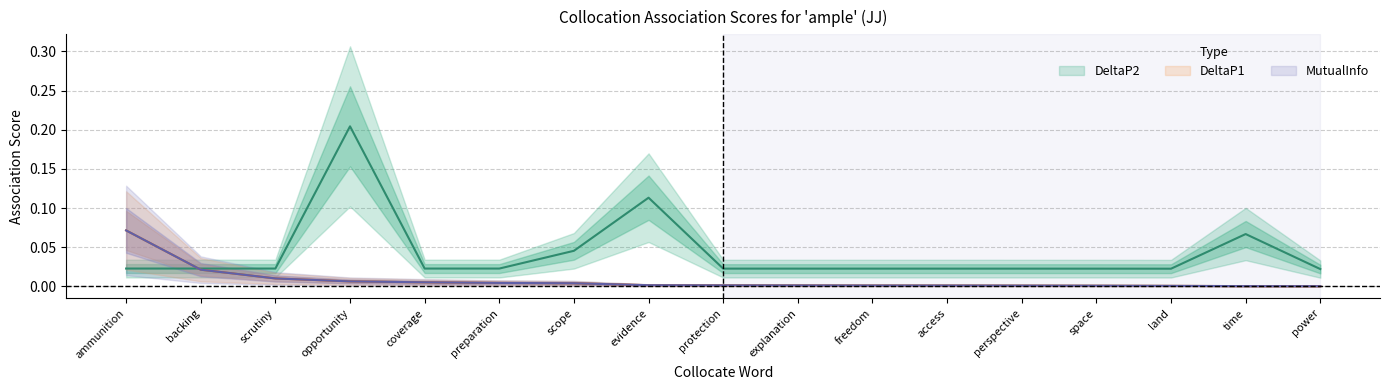

Between perspective and explanation, which is larger?

explanation